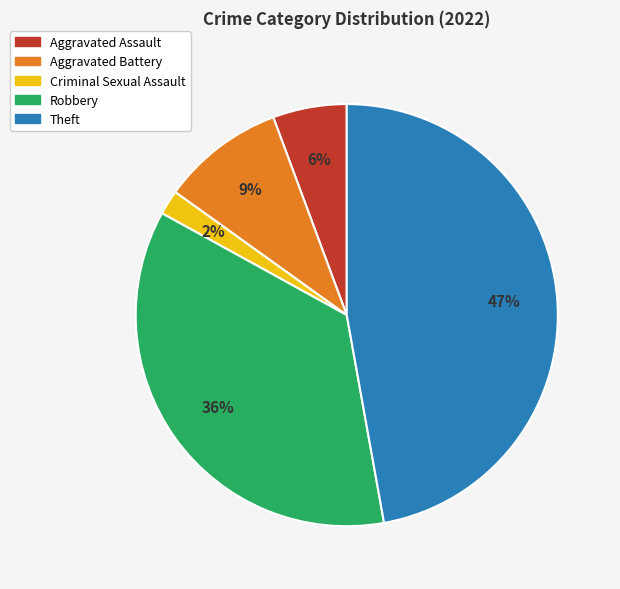

Rank the categories by value from highest to lowest.

Theft, Robbery, Aggravated Battery, Aggravated Assault, Criminal Sexual Assault